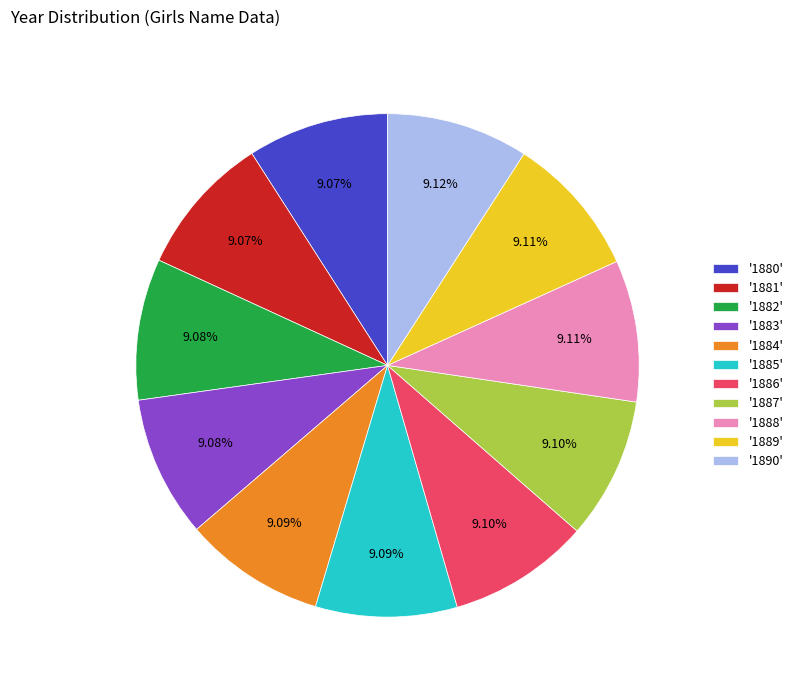

Is there a majority slice in this chart?

No